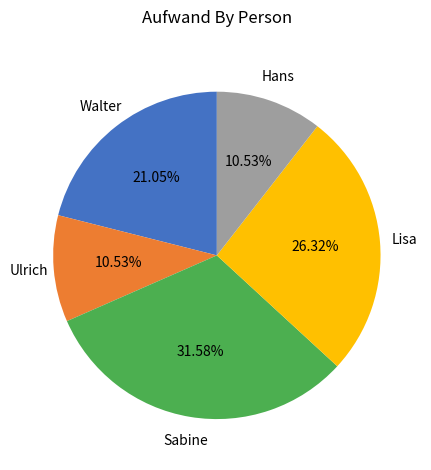

To the nearest percent, what is the combined percentage of Lisa and Walter?

47%